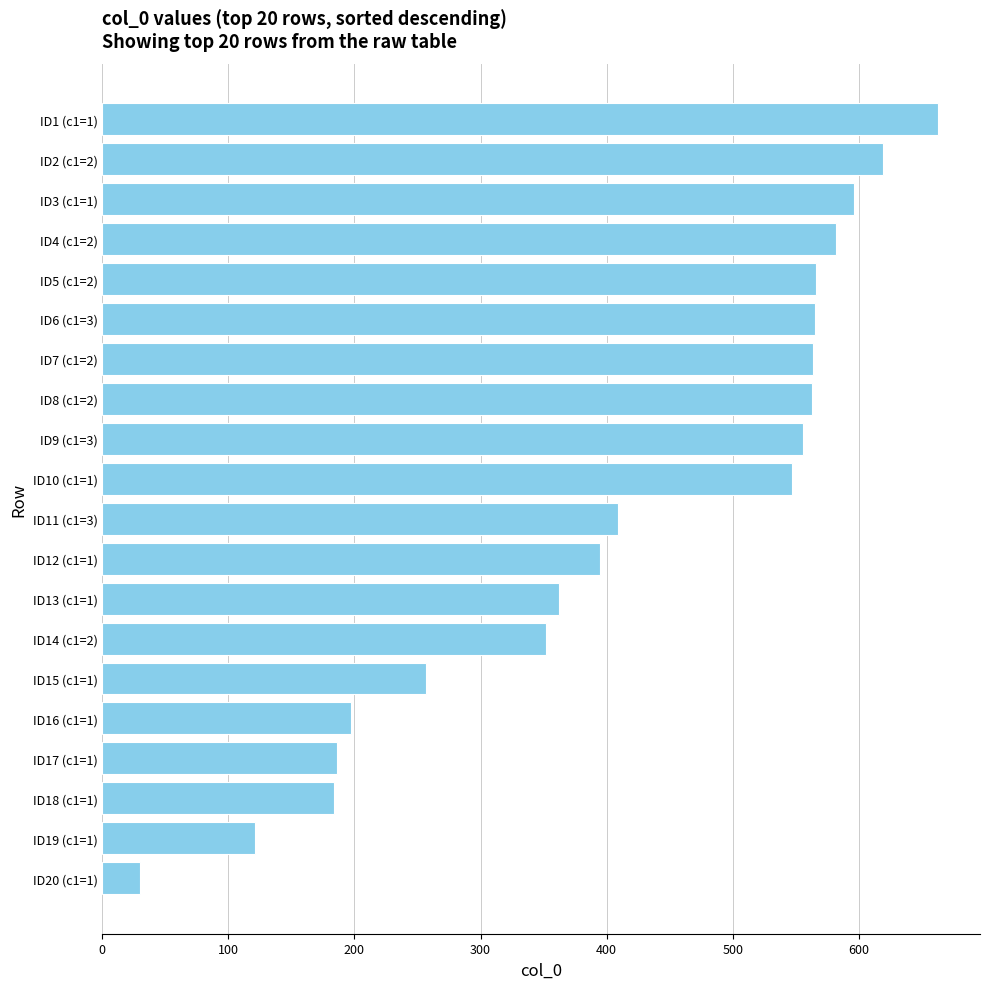

What is the greatest value displayed?

663